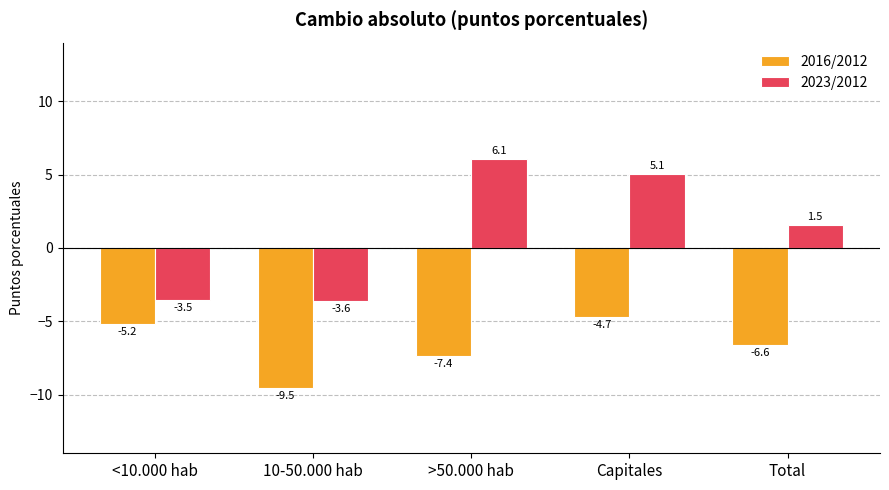

True or false: 2023/2012 has a value of -3.5 at <10.000 hab.

True